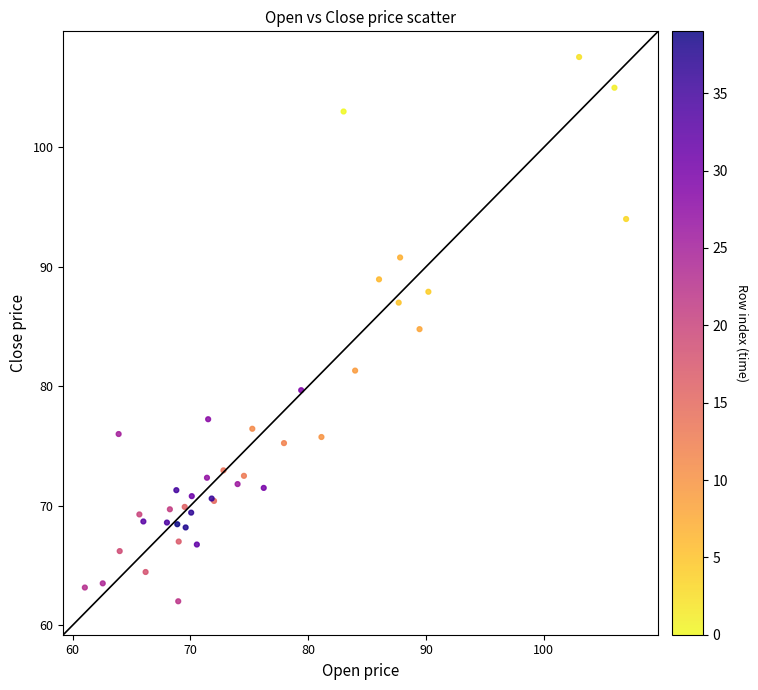

What Y value in the scatter plot is closest to 84?

84.8